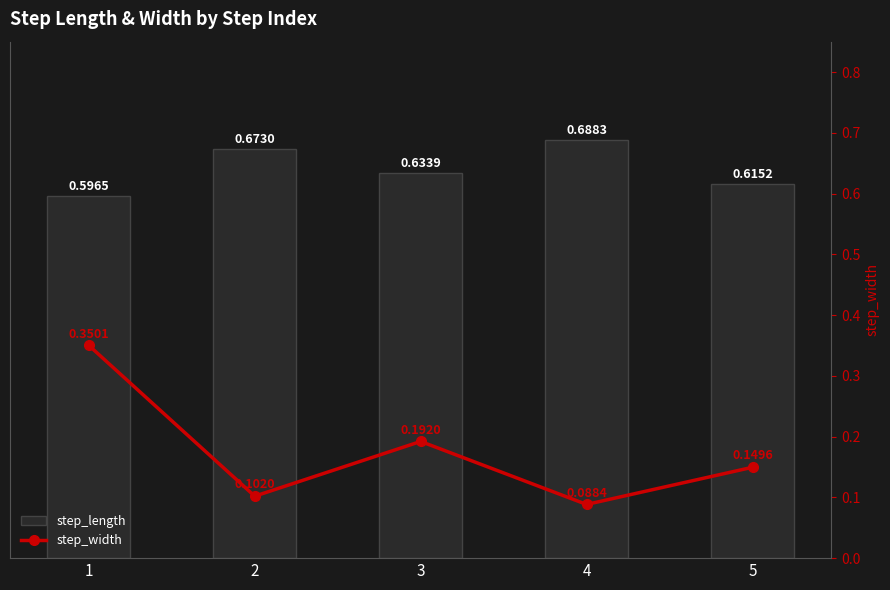

Which series changed the most between 1 and 4?

step_width